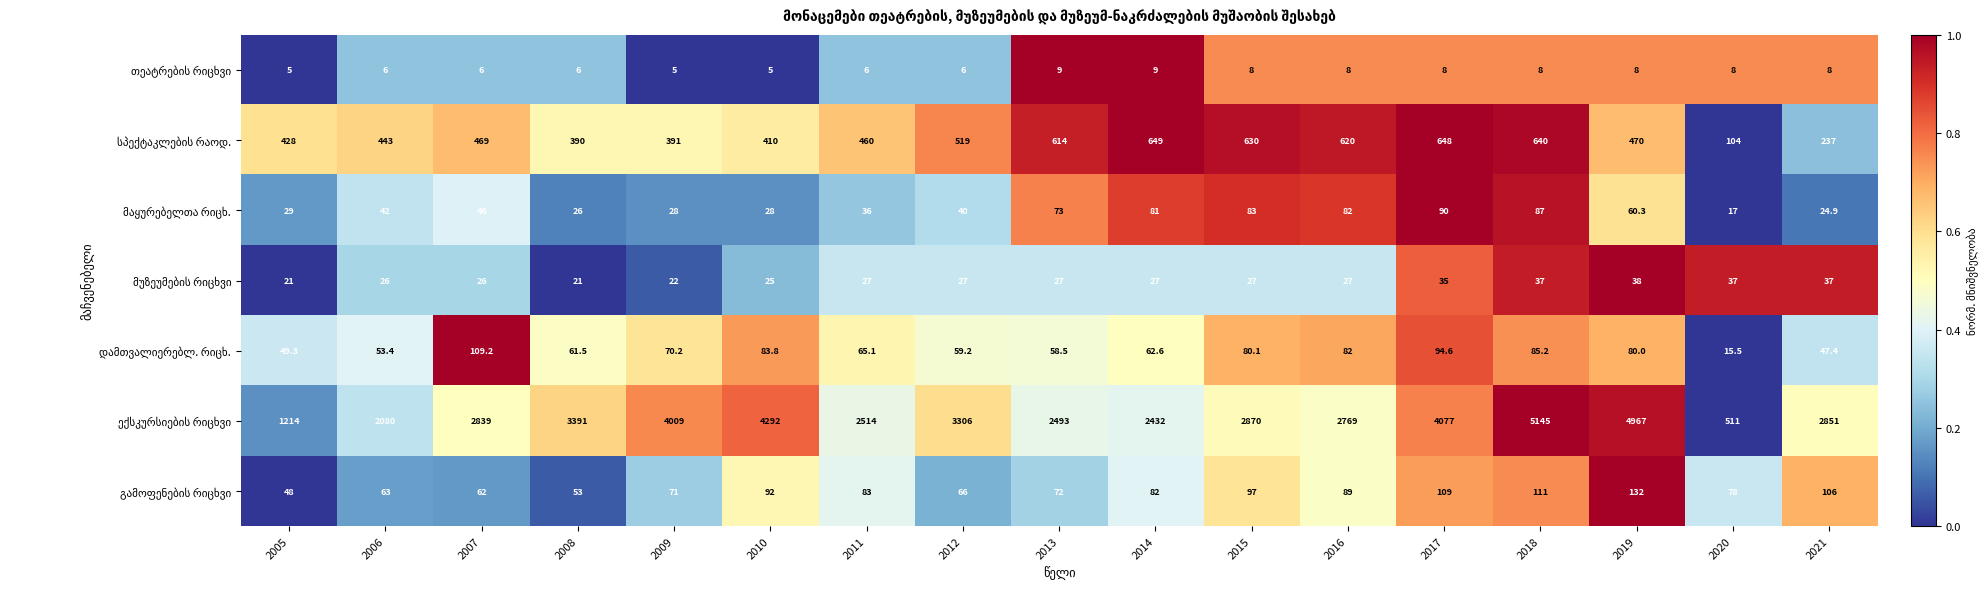

At which category is the sum across all series the highest?

2018